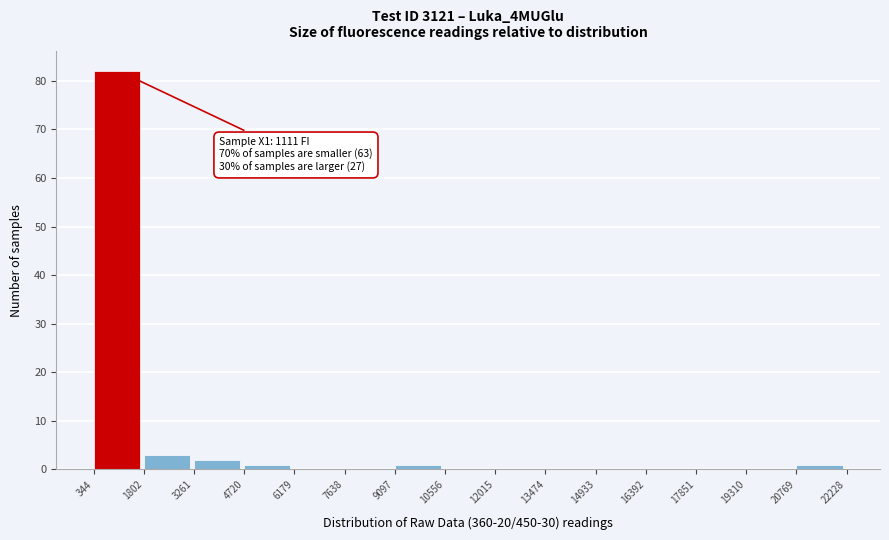

Which range on the x-axis has the tallest bar?

344 to 1802